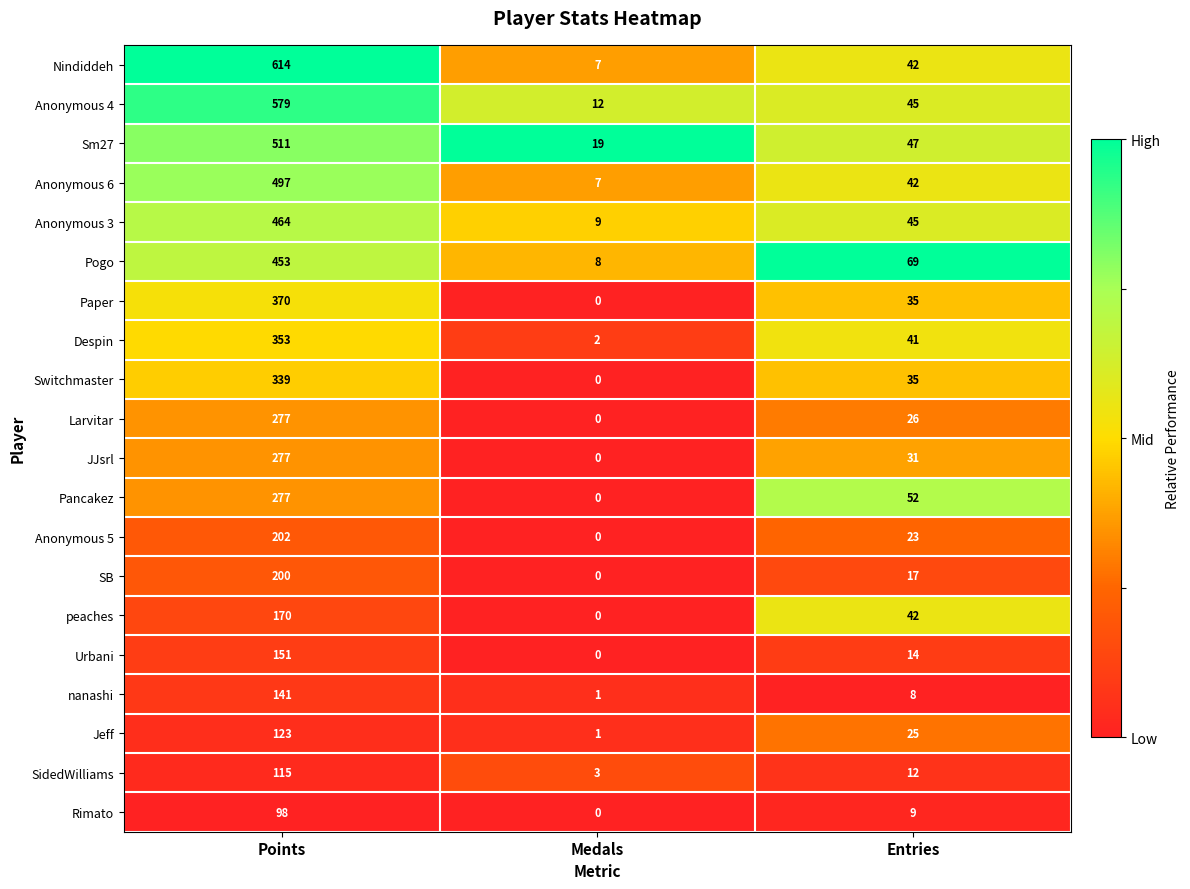

The SidedWilliams series shows 115 at Points. True or false?

True